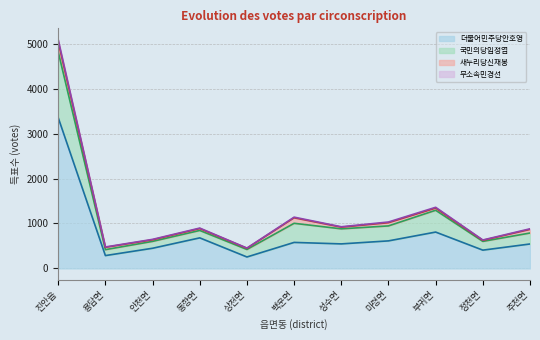

At how many categories does at least one series exceed 1160?

2